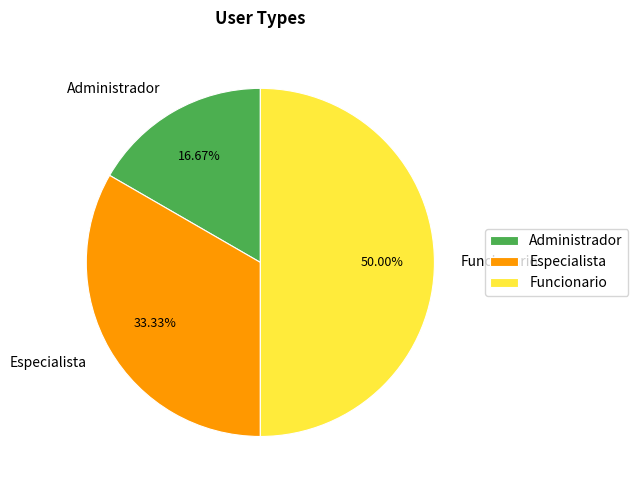

Which category has the biggest portion of the pie?

Funcionario